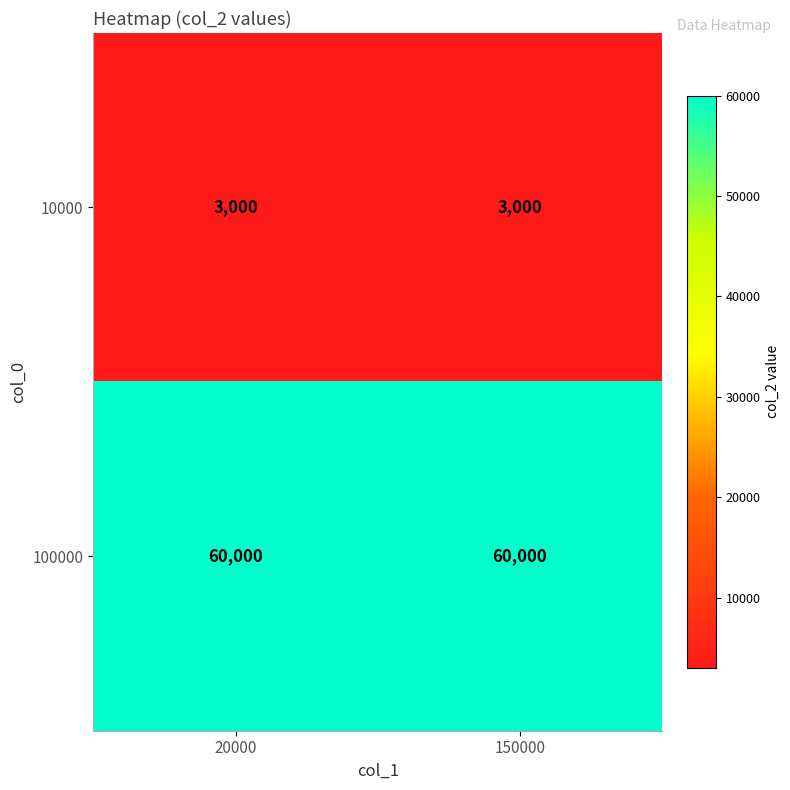

What is the greatest value displayed?

60000